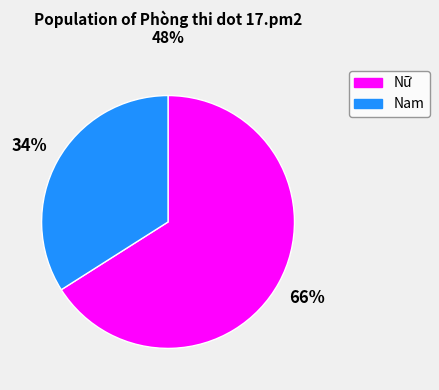

Does Nữ represent more than half of the total?

Yes